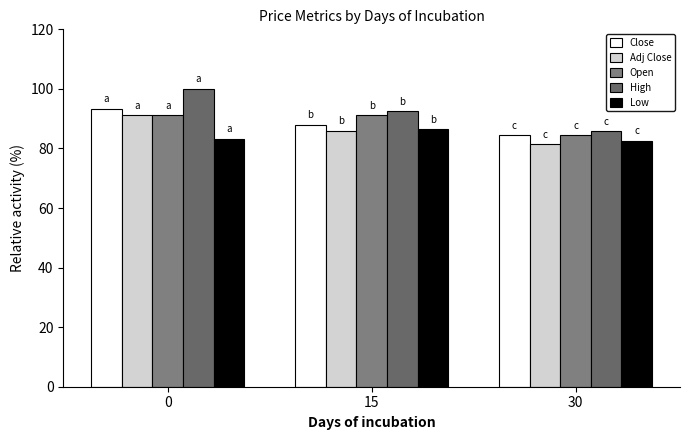

Which series changed the most between 15 and 30?

Open